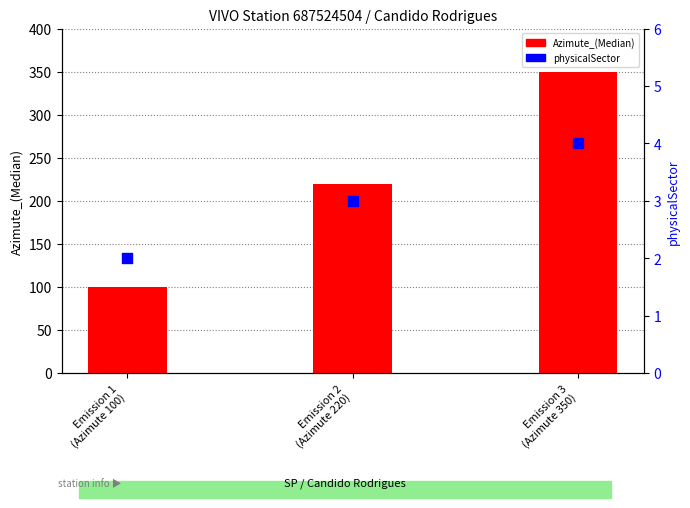

Is the value of physicalSector at Emission 3
(Azimute 350) greater than the value of Azimute_(Median) at Emission 2
(Azimute 220)?

No